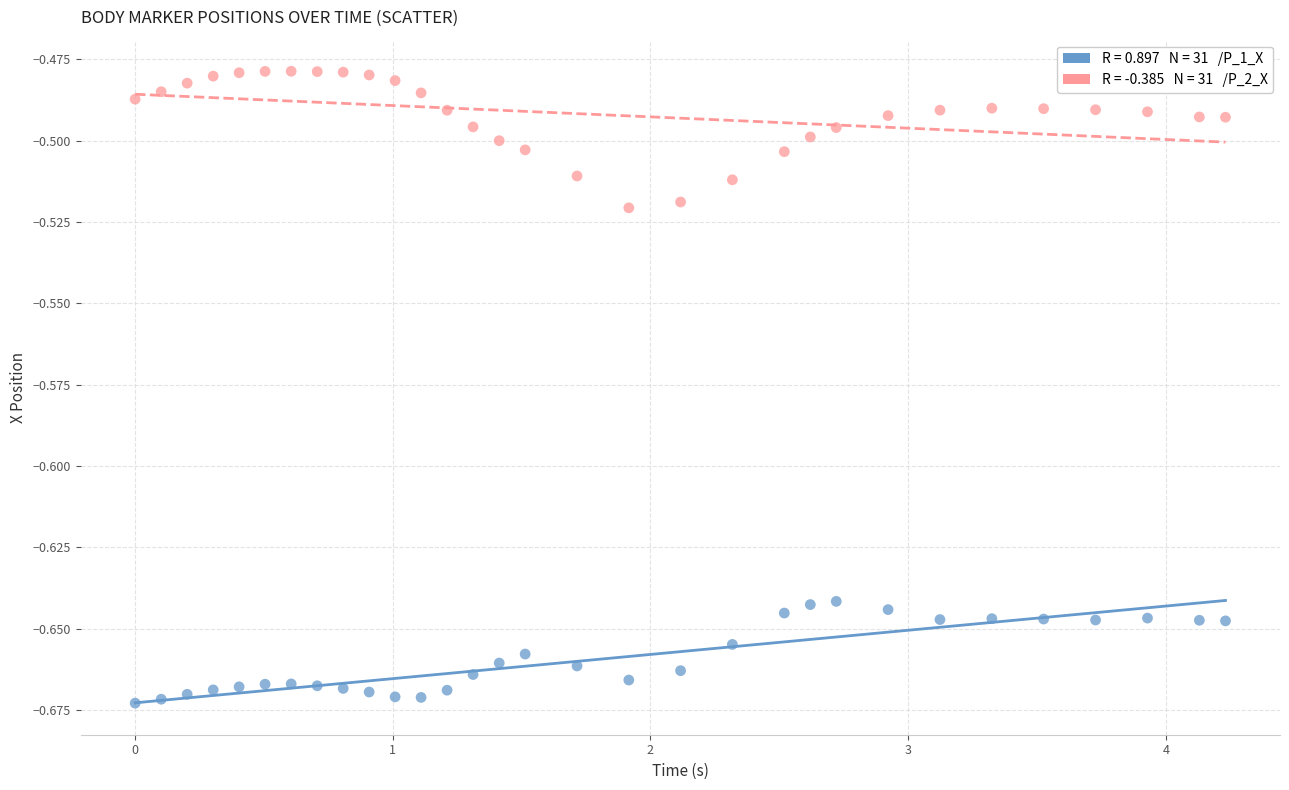

Across all data points, what is the range of X values (max minus min)?

4.2